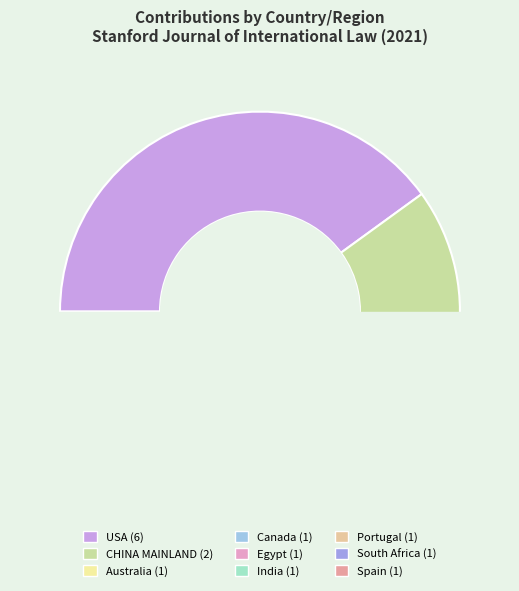

Rank the categories by value from lowest to highest.

Australia, Canada, Egypt, India, Portugal, South Africa, Spain, CHINA MAINLAND, USA